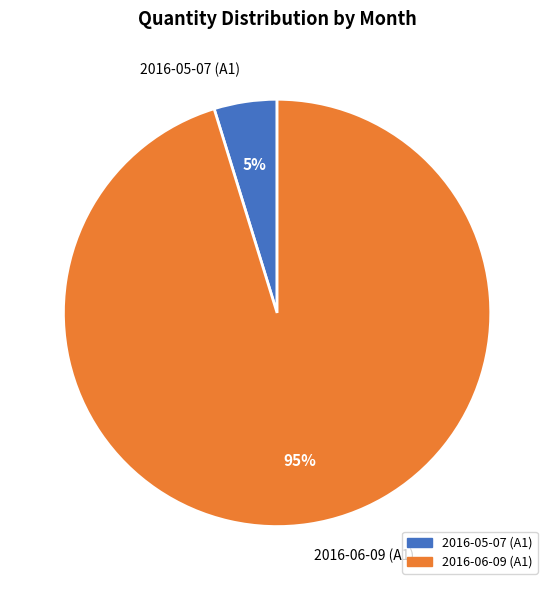

Approximately how many times larger is the value at 2016-05-07 (A1) compared to 2016-06-09 (A1)?

0.1